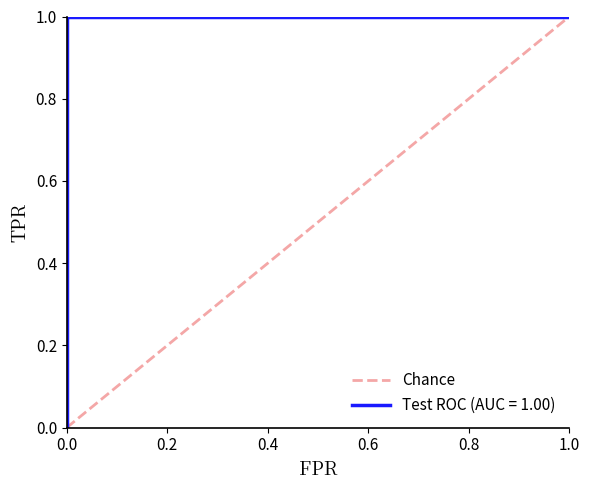

Count the values in the range 0 to 1.

2